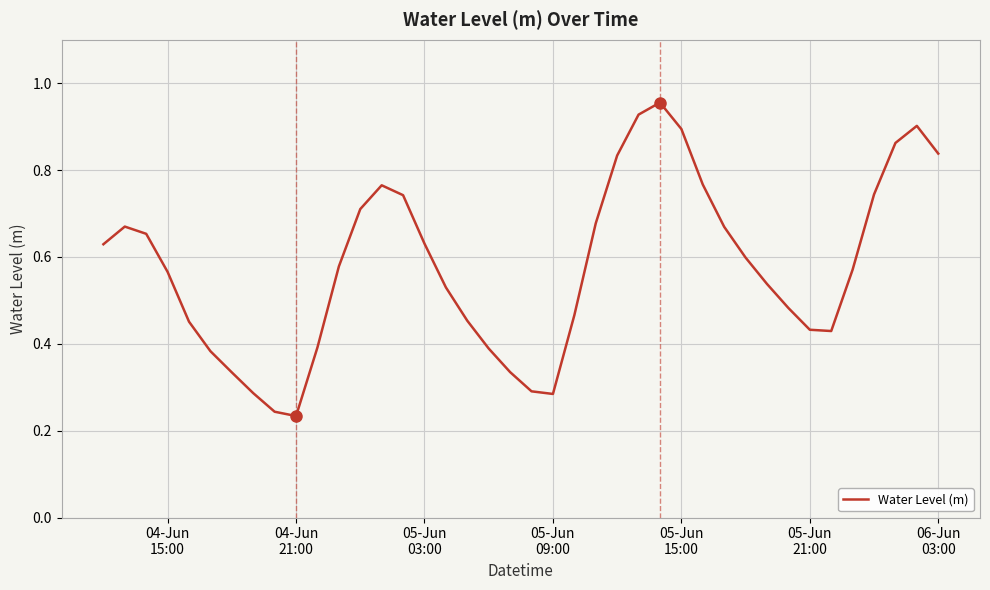

How many points are higher than both their immediate neighbors (excluding endpoints)?

4